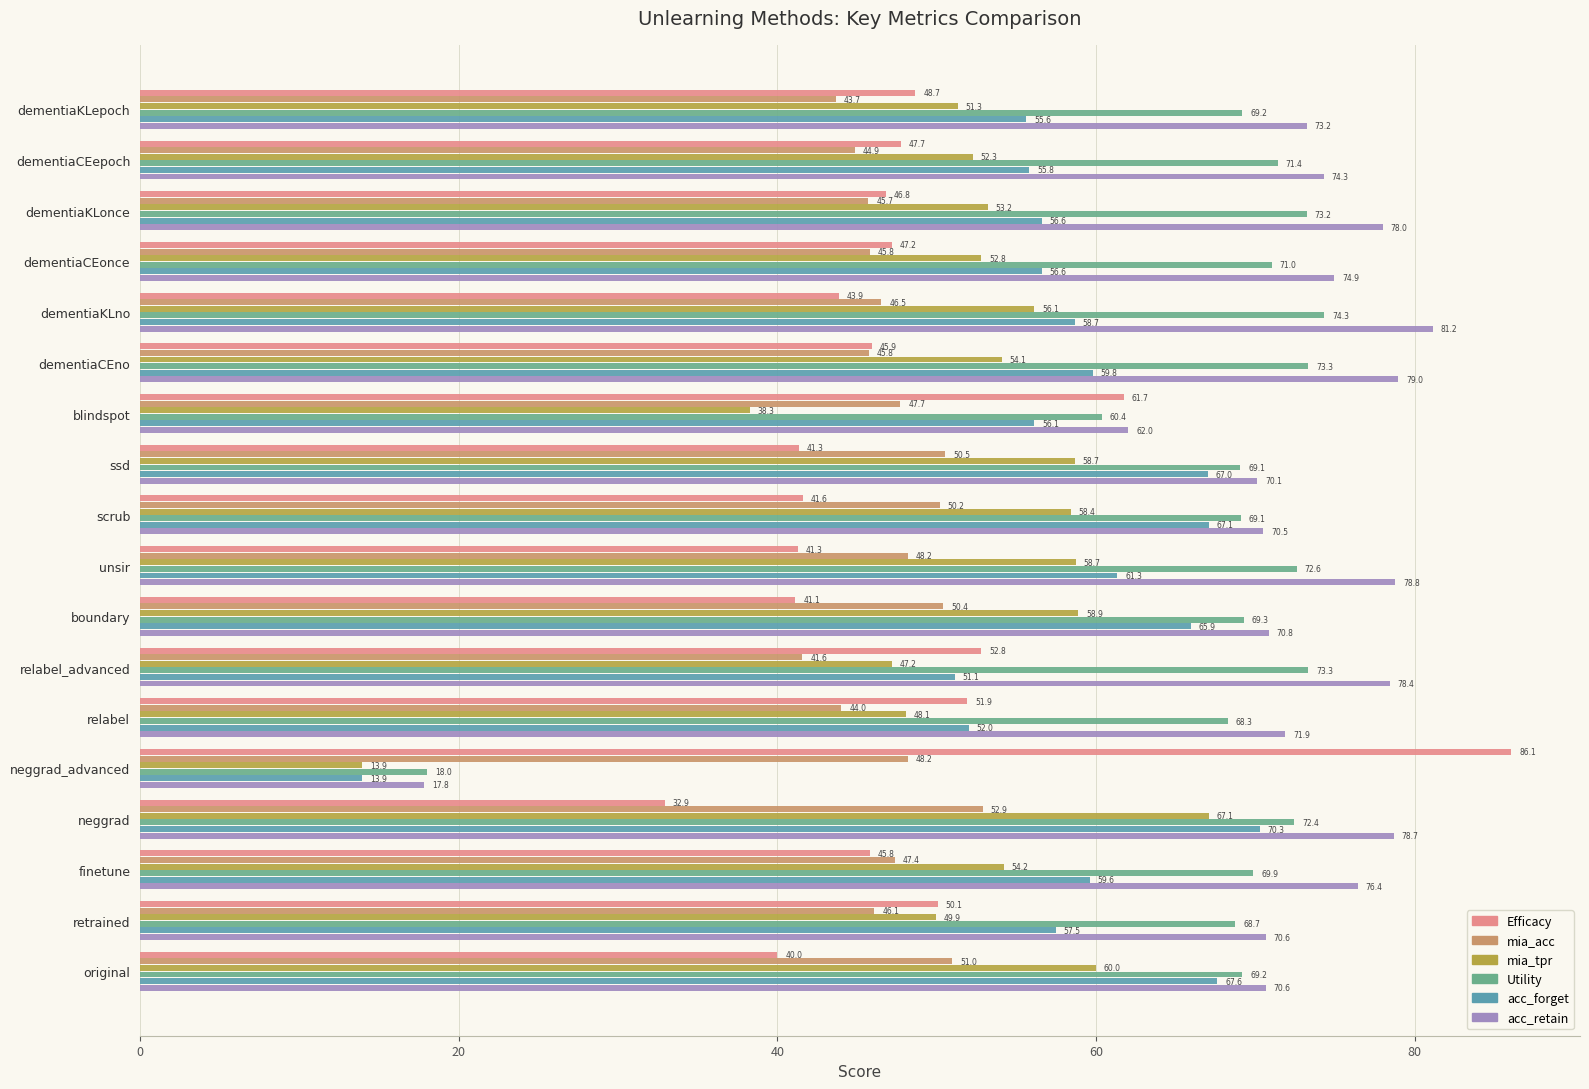

The mia_tpr series shows 23.0 at relabel. True or false?

False